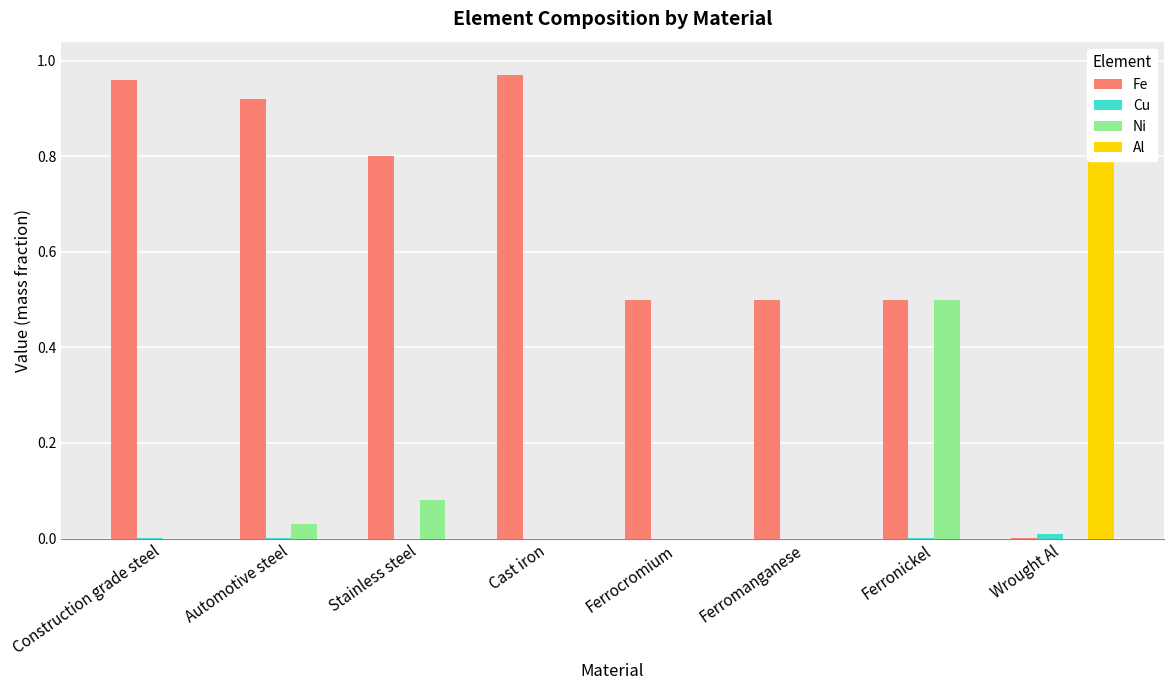

What is the sum of all Ni values?

0.6